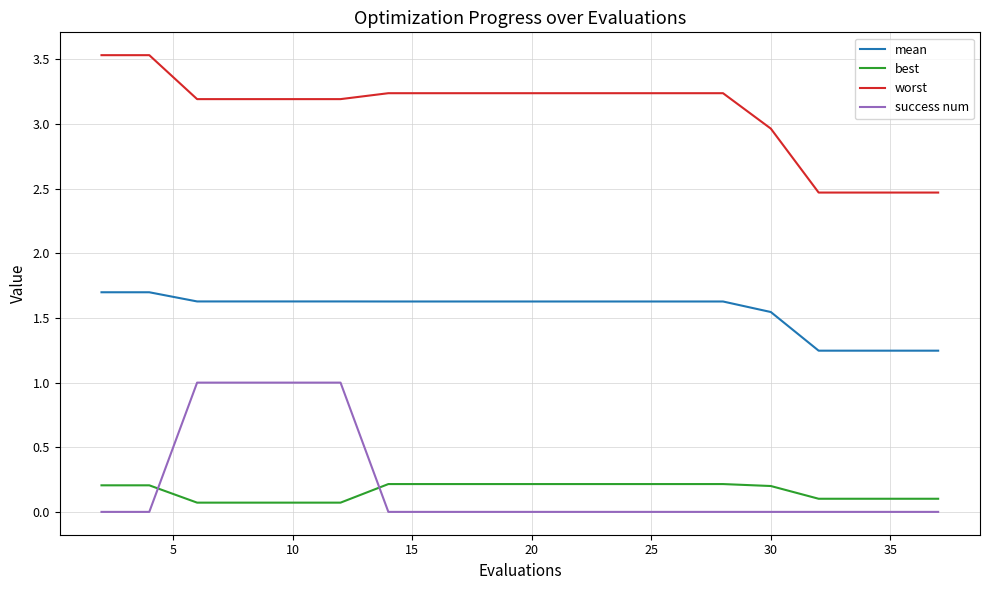

True or false: success num and mean cross at least once.

False